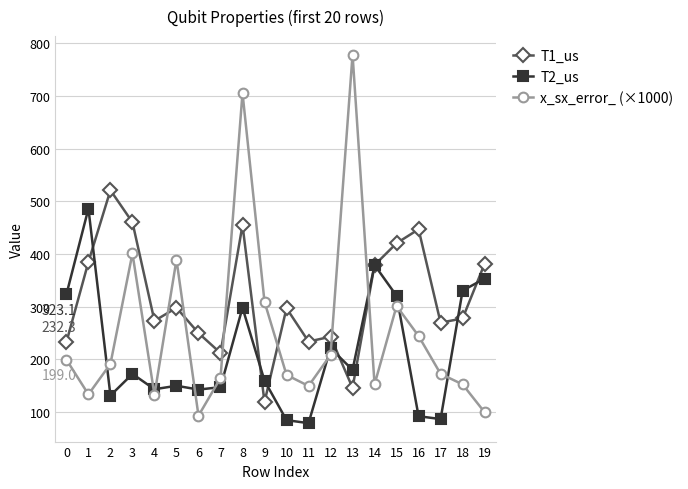

The value of T2_us at 5 is 240.2. True or false?

False